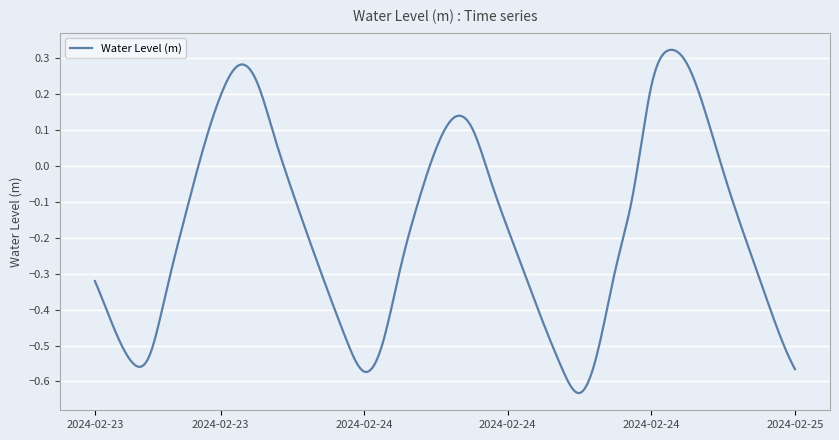

What is the maximum value shown in the chart?

0.3